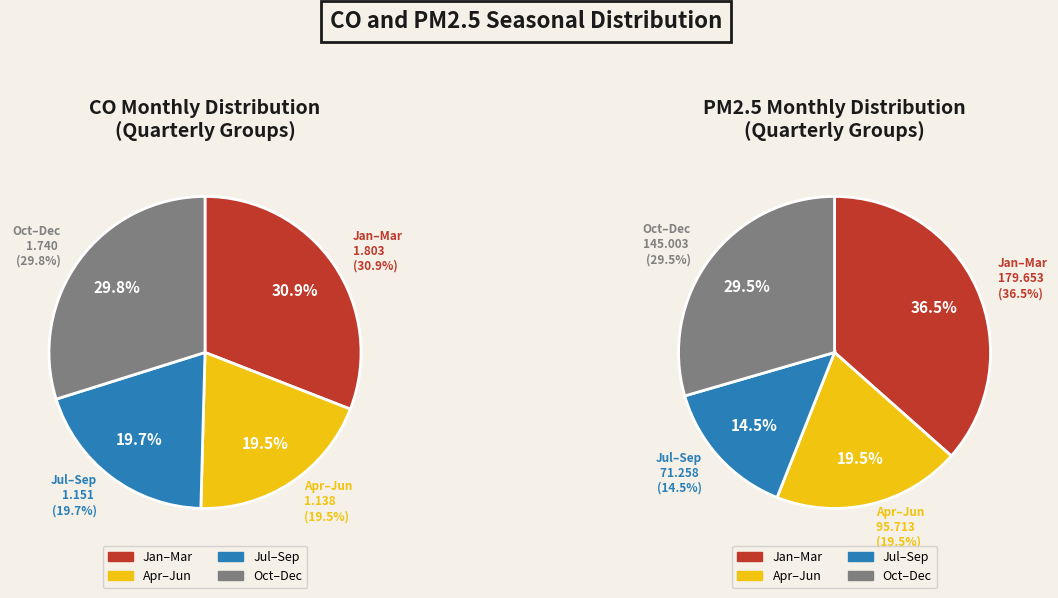

Which series has the widest spread of values?

PM2.5